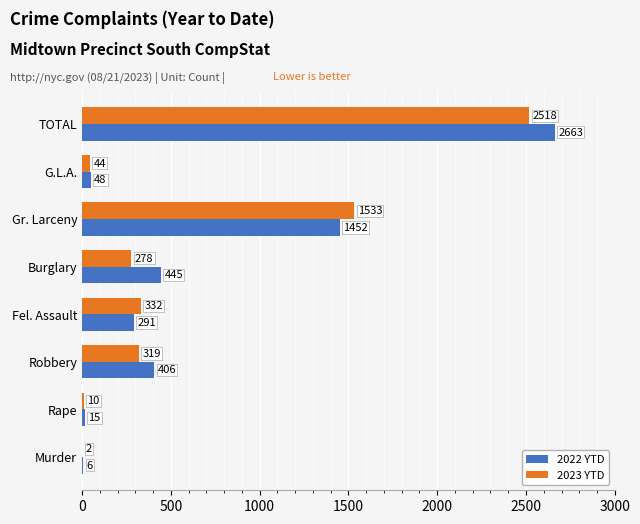

Read the 2023 YTD value at TOTAL, to the nearest 50.

2500